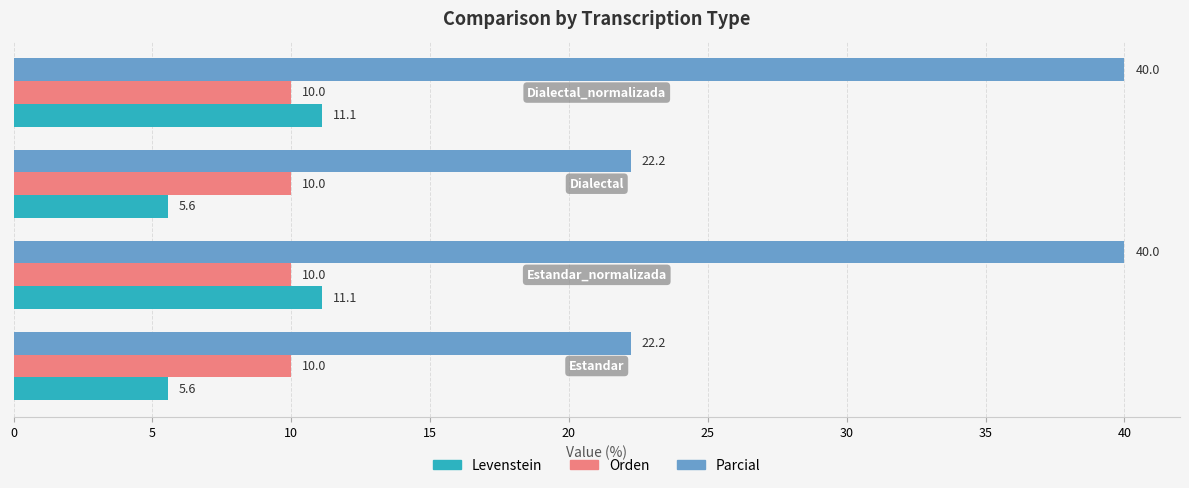

What is the average value of the Orden series?

10.0